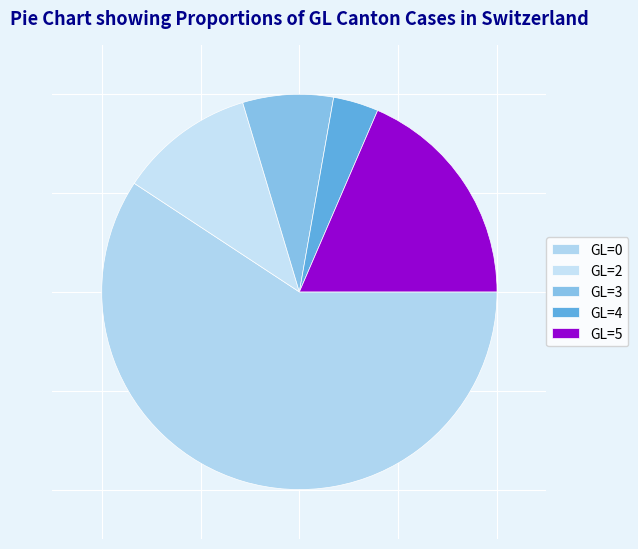

How many segments does this pie chart have?

5